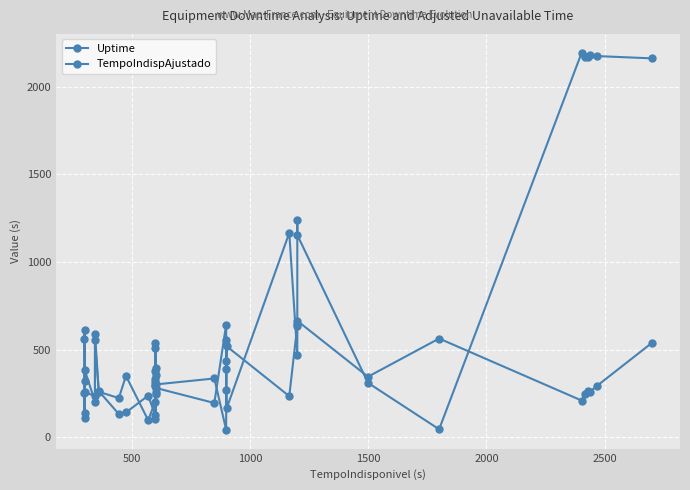

At 2500, list the series in order from largest to smallest.

Uptime, TempoIndispAjustado